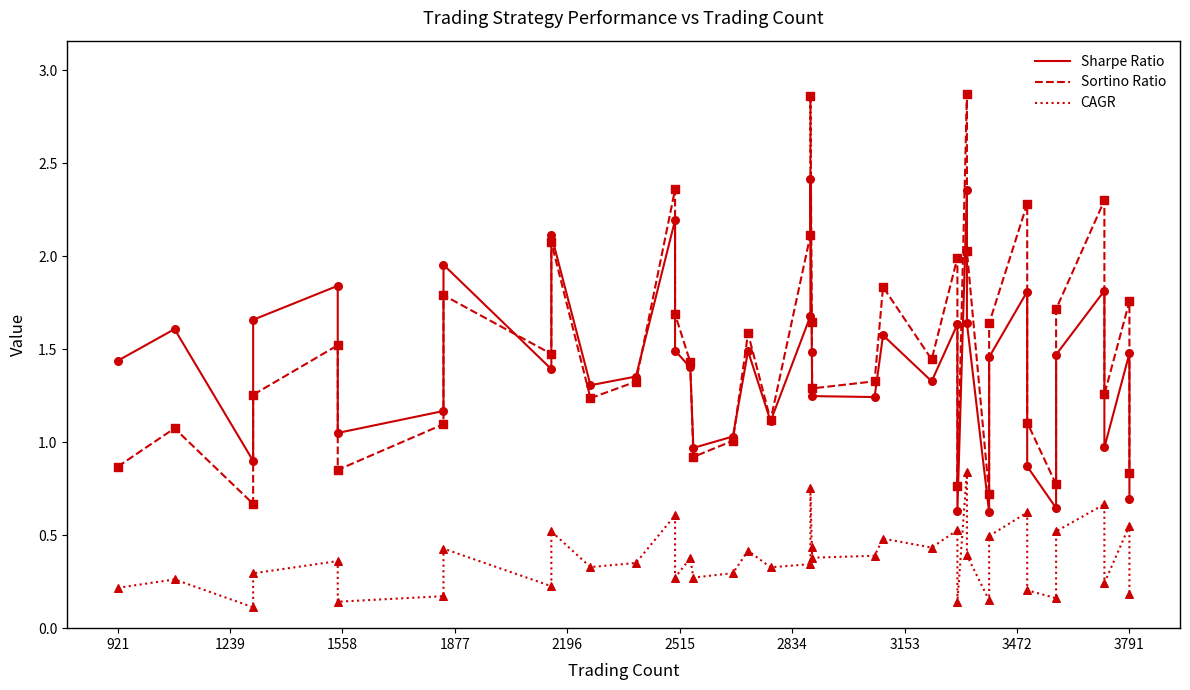

Is the value of Sharpe Ratio at 17 greater than the value of CAGR at 16?

Yes